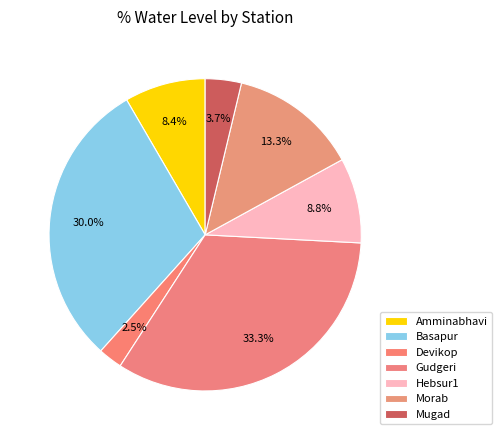

What is the total percentage of Basapur and Morab?

43.2%